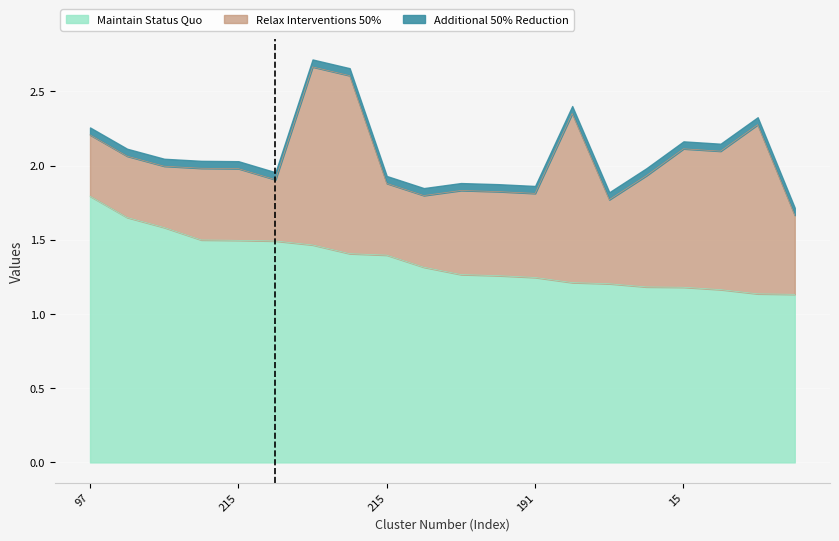

How many categories are shown in the chart?

20